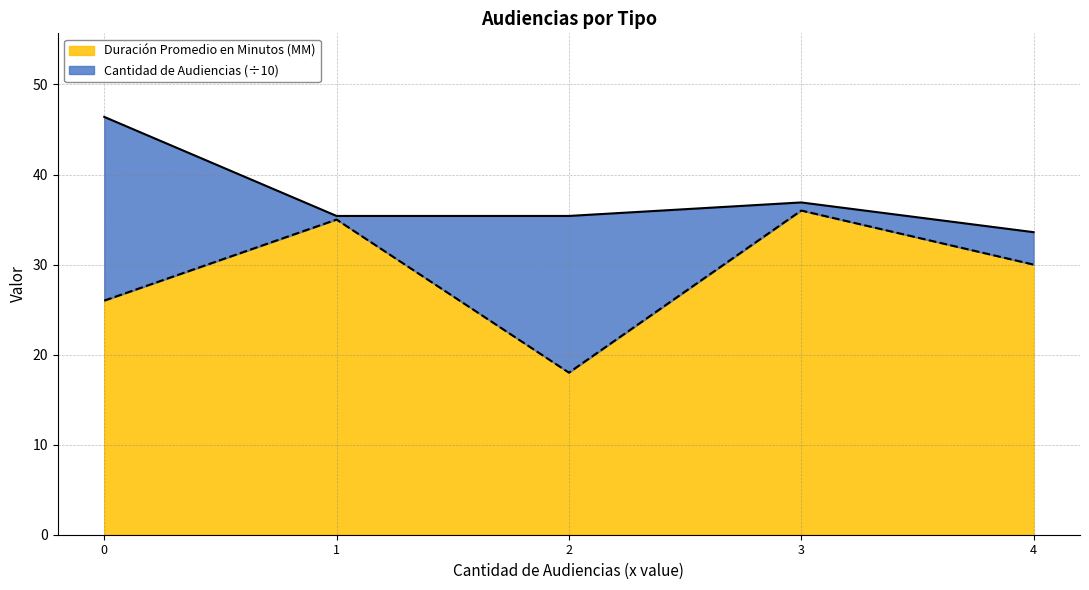

What is the difference between the maximum and minimum values in the Duración Promedio en Minutos (MM) series?

18.0